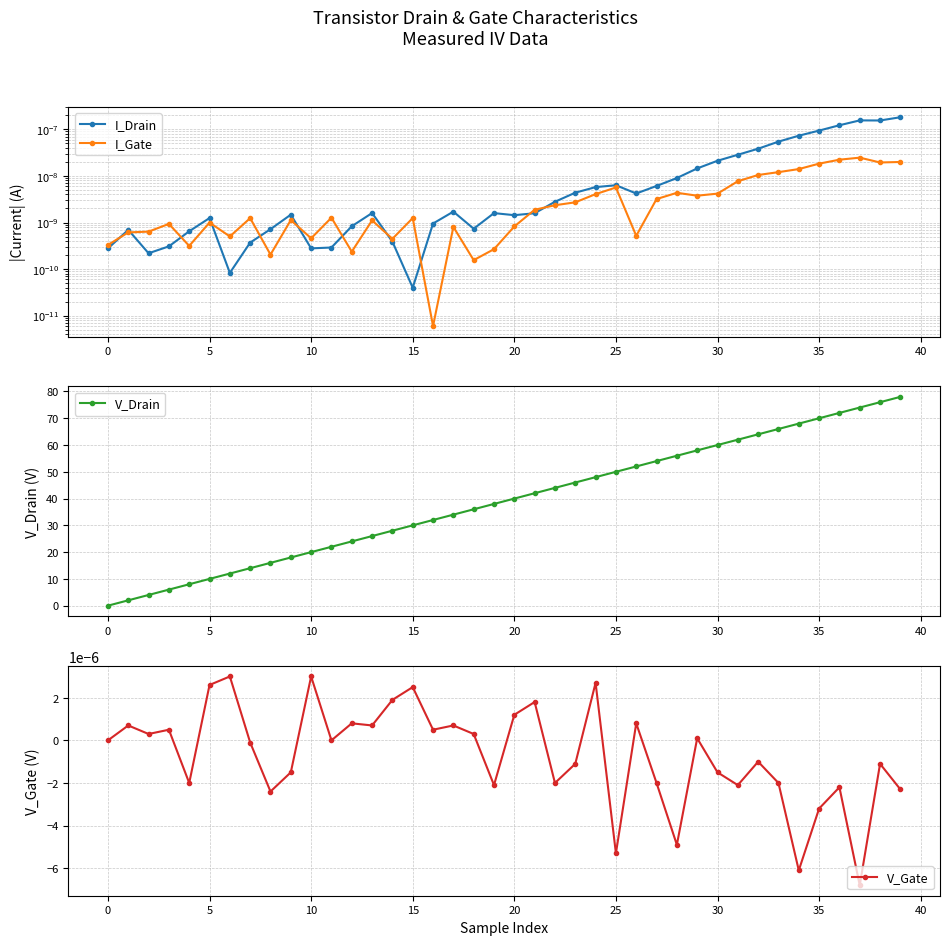

Does the chart have visible grid lines?

Yes